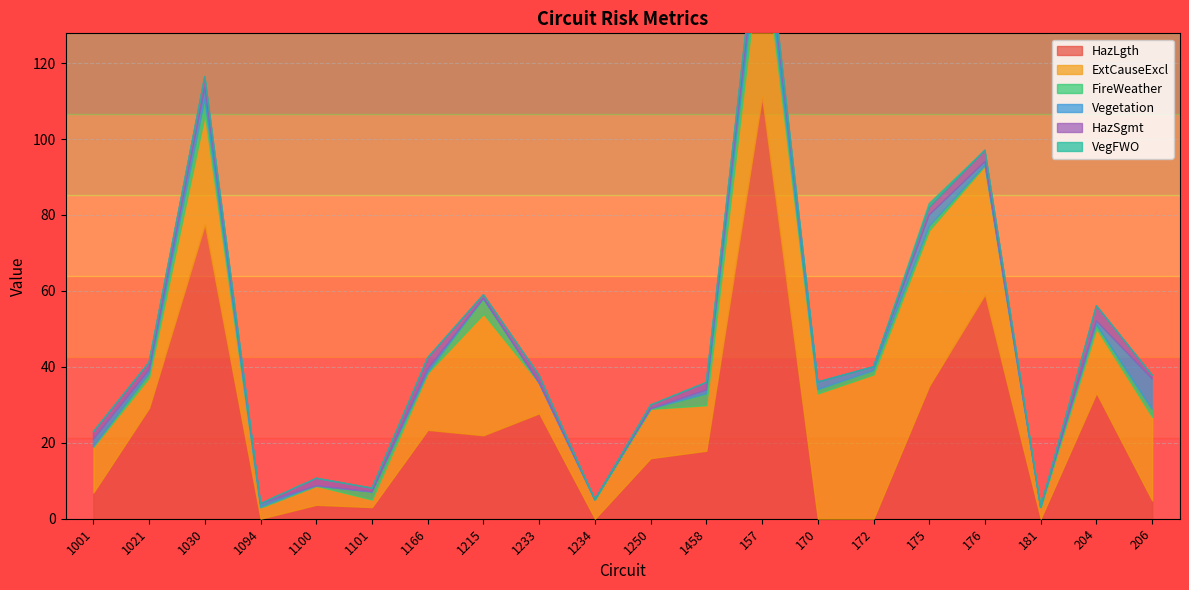

Read the FireWeather value at 1021.

1.0